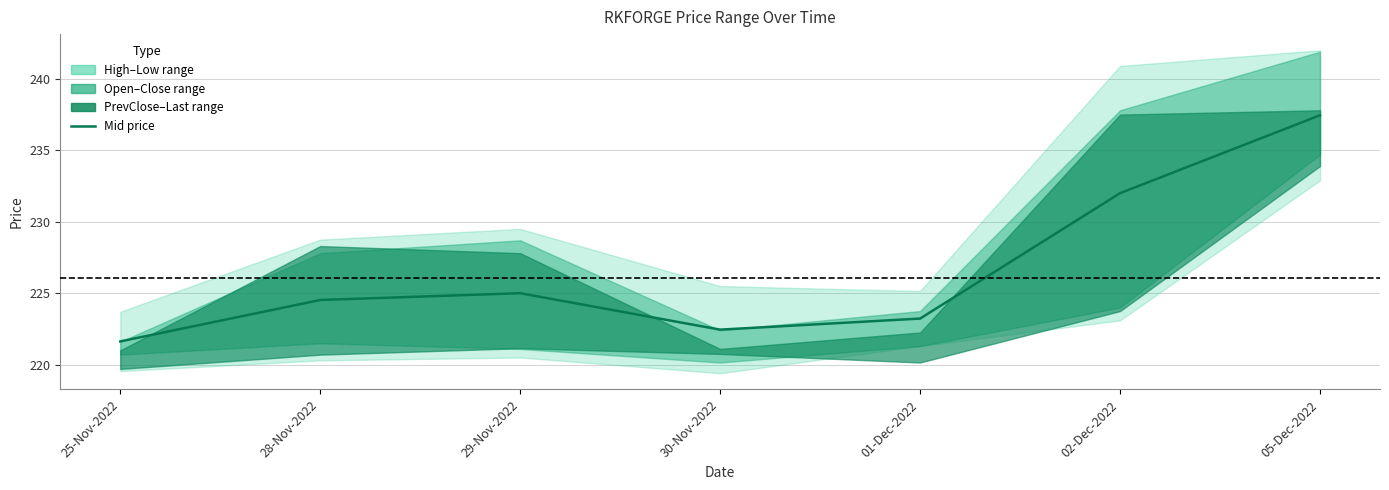

List the labels in order of value, smallest first.

25-Nov-2022, 30-Nov-2022, 01-Dec-2022, 28-Nov-2022, 29-Nov-2022, 02-Dec-2022, 05-Dec-2022